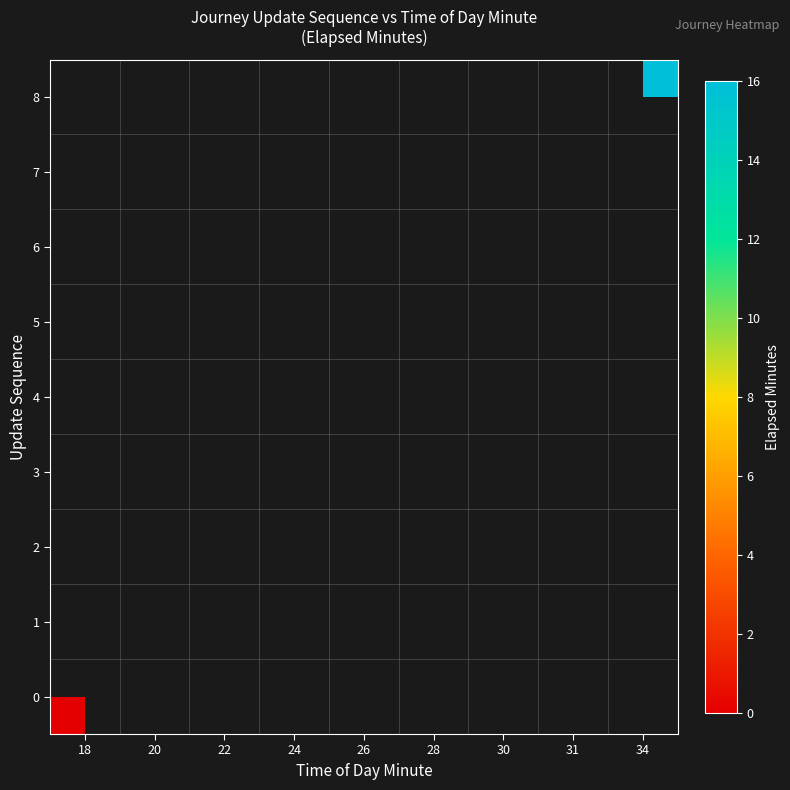

Rank the categories by 0 value from highest to lowest.

18, 20, 22, 24, 26, 28, 30, 31, 34